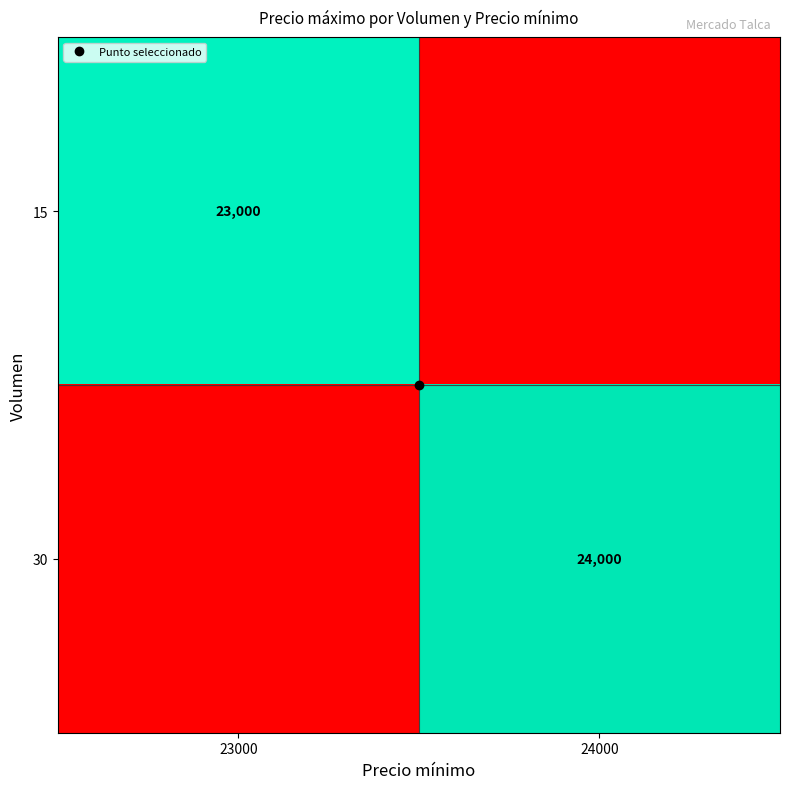

Which label corresponds to the largest value in the chart?

24000